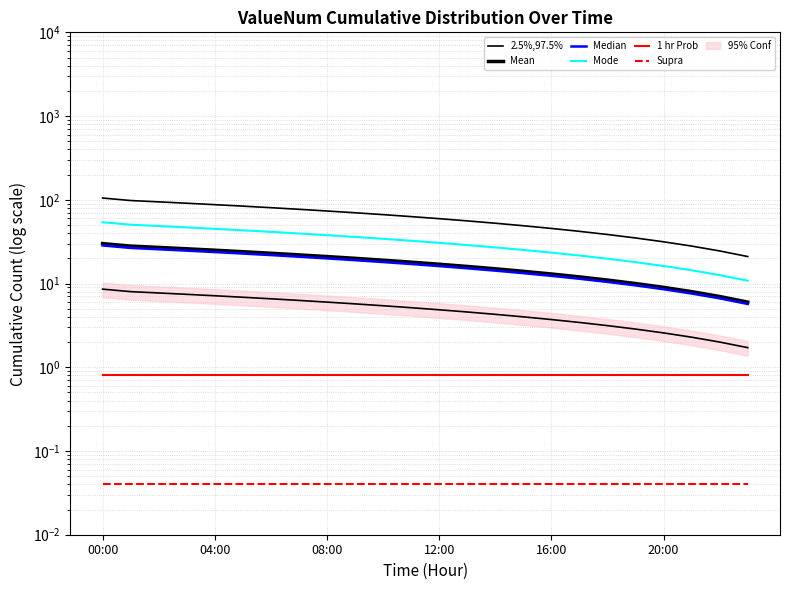

Reading left to right, what are all the values shown in this chart?

2.5%,97.5%: 105.0	98.0	94.5	91.0	87.5	84.0	80.5	77.0	73.5	70.0	66.5	63.0	59.5	56.0	52.5	49.0	45.5	42.0	38.5	35.0	31.5	28.0	24.5	21.0
Mean: 30.0	28.0	27.0	26.0	25.0	24.0	23.0	22.0	21.0	20.0	19.0	18.0	17.0	16.0	15.0	14.0	13.0	12.0	11.0	10.0	9.0	8.0	7.0	6.0
Median: 28.5	26.6	25.6	24.7	23.8	22.8	21.8	20.9	19.9	19.0	18.1	17.1	16.1	15.2	14.2	13.3	12.3	11.4	10.4	9.5	8.5	7.6	6.6	5.7
Mode: 54.0	50.4	48.6	46.8	45.0	43.2	41.4	39.6	37.8	36.0	34.2	32.4	30.6	28.8	27.0	25.2	23.4	21.6	19.8	18.0	16.2	14.4	12.6	10.8
1 hr Prob: 0.8	0.8	0.8	0.8	0.8	0.8	0.8	0.8	0.8	0.8	0.8	0.8	0.8	0.8	0.8	0.8	0.8	0.8	0.8	0.8	0.8	0.8	0.8	0.8
Supra: 0.0	0.0	0.0	0.0	0.0	0.0	0.0	0.0	0.0	0.0	0.0	0.0	0.0	0.0	0.0	0.0	0.0	0.0	0.0	0.0	0.0	0.0	0.0	0.0